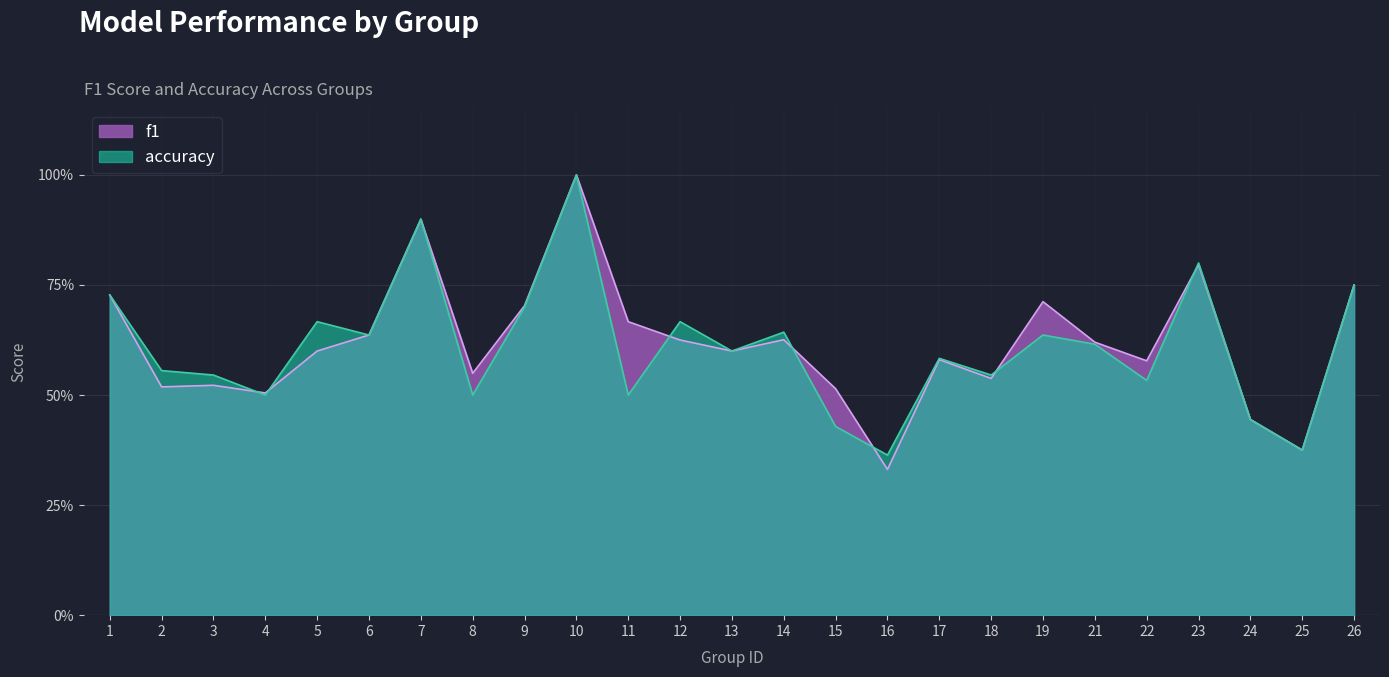

What is the average value of the accuracy series?

0.6